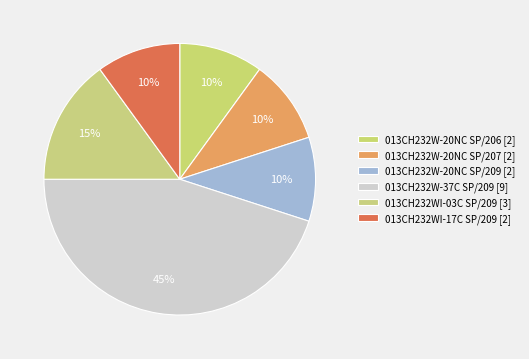

Which slice is the largest?

013CH232W-37C SP/209